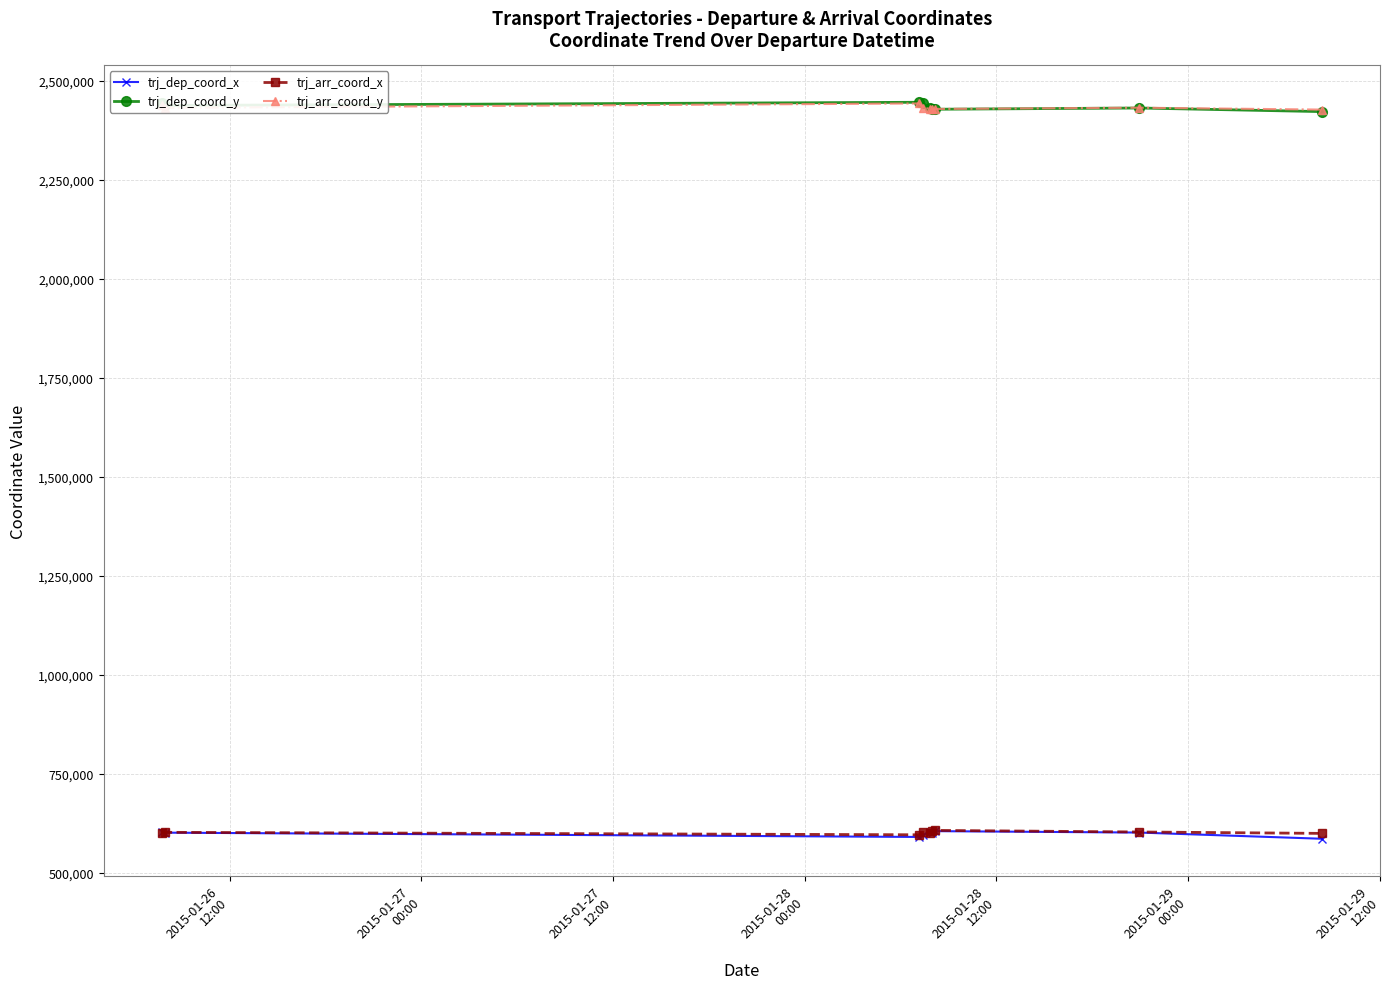

What is the greatest value displayed?

2445487.0